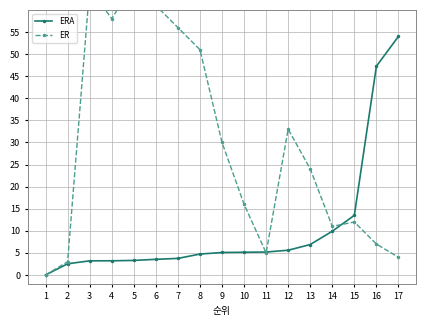

List the series in order of their peak value, highest first.

ER, ERA